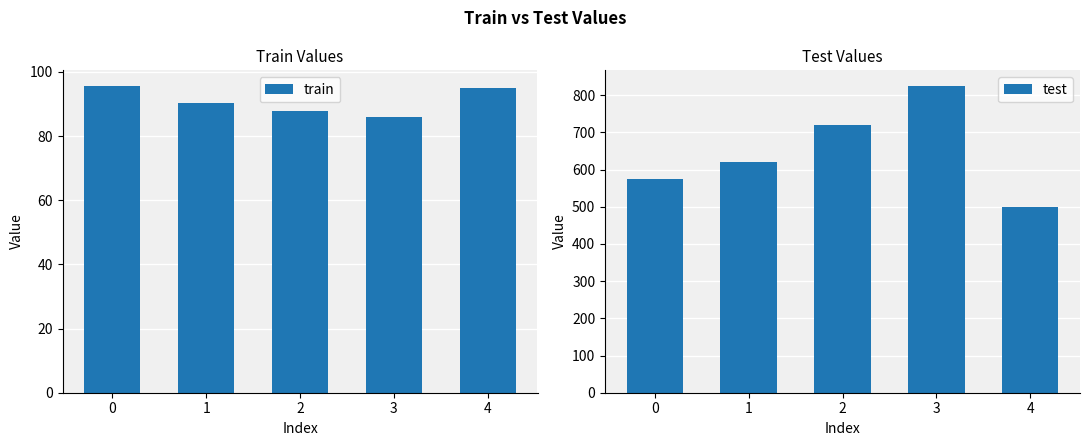

Is it true that test equals 574.3 at 0?

True